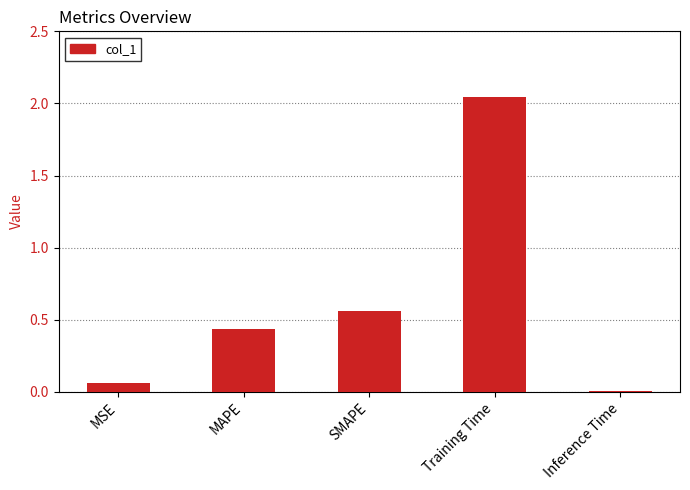

The value at SMAPE is 0.9. True or false?

False